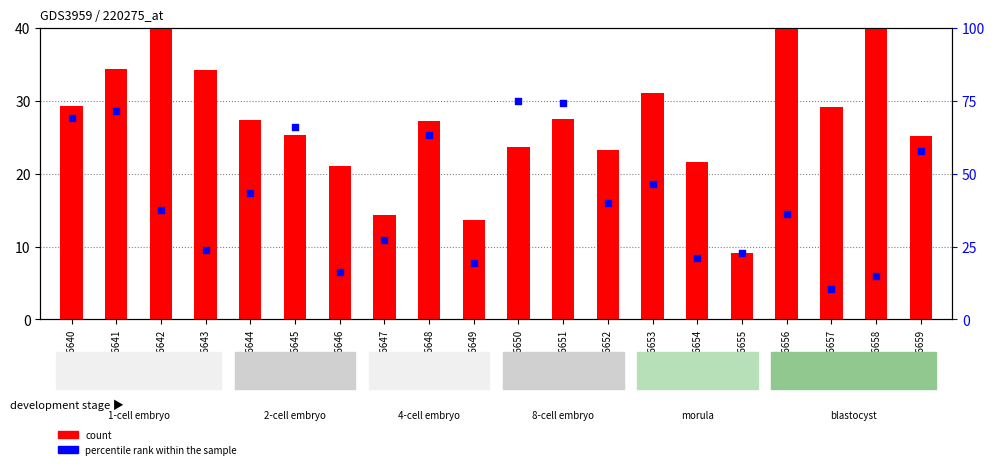

Which series contains the lowest Y value?

count